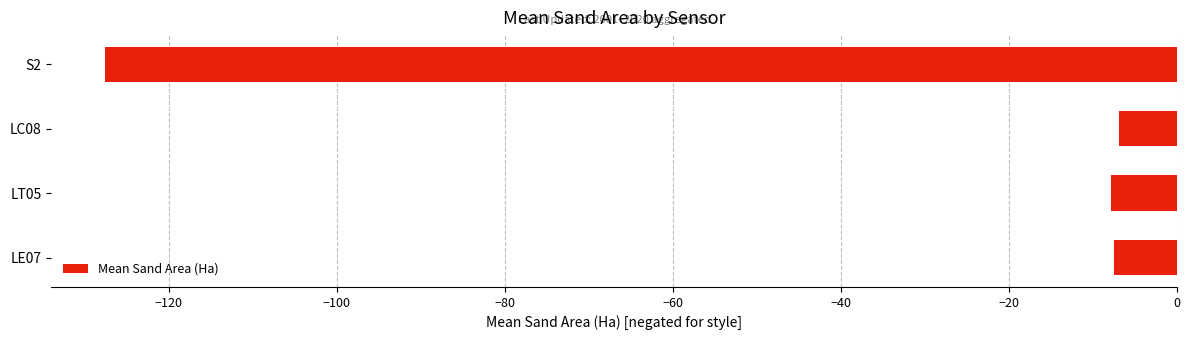

What is the change in value from LE07 to S2?

-120.1